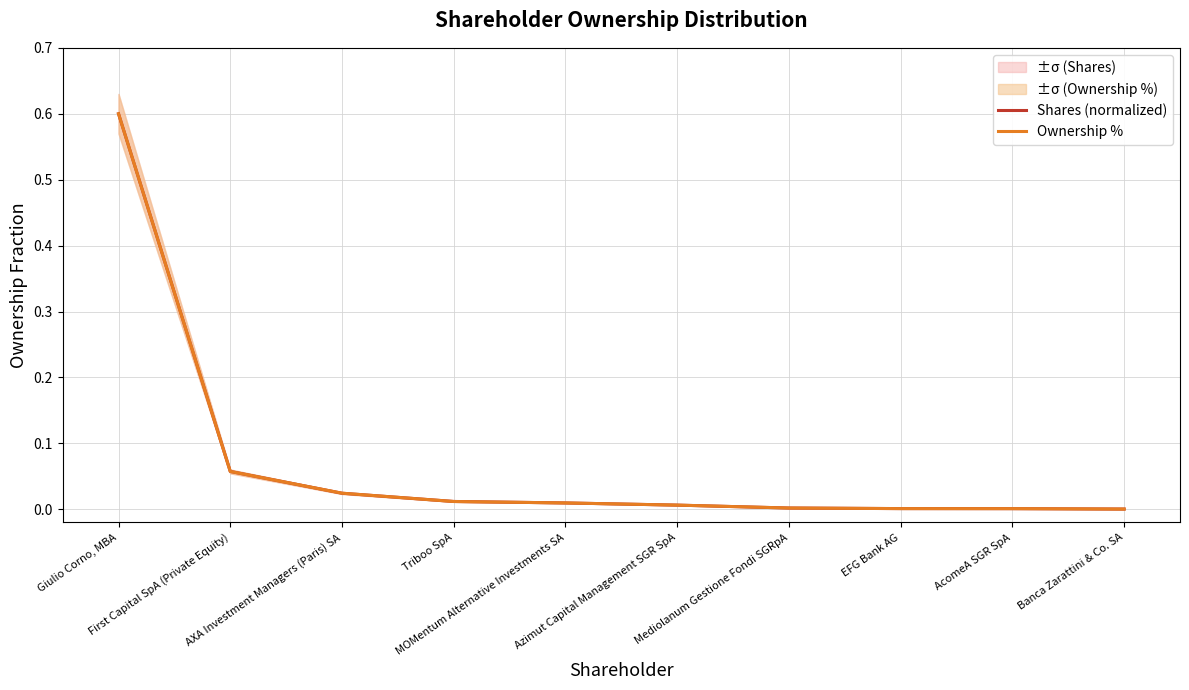

Does the chart have visible grid lines?

Yes